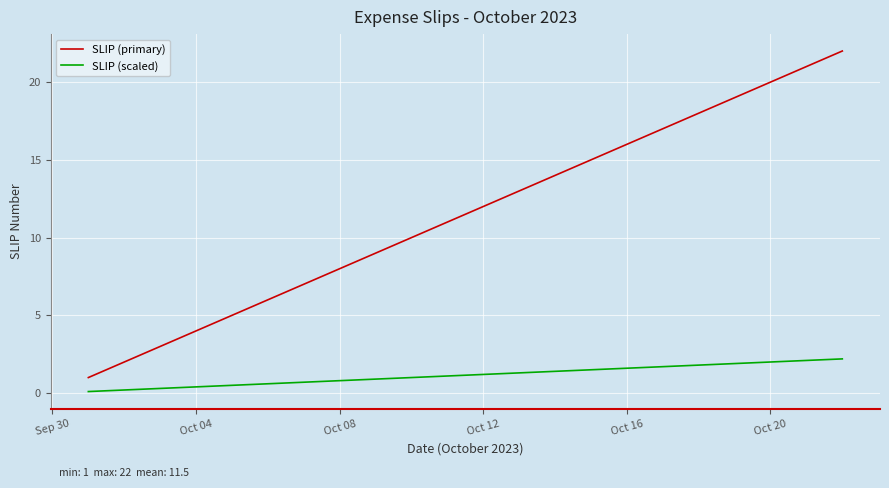

Rank the series by their average value, from highest to lowest.

SLIP (primary), SLIP (scaled)